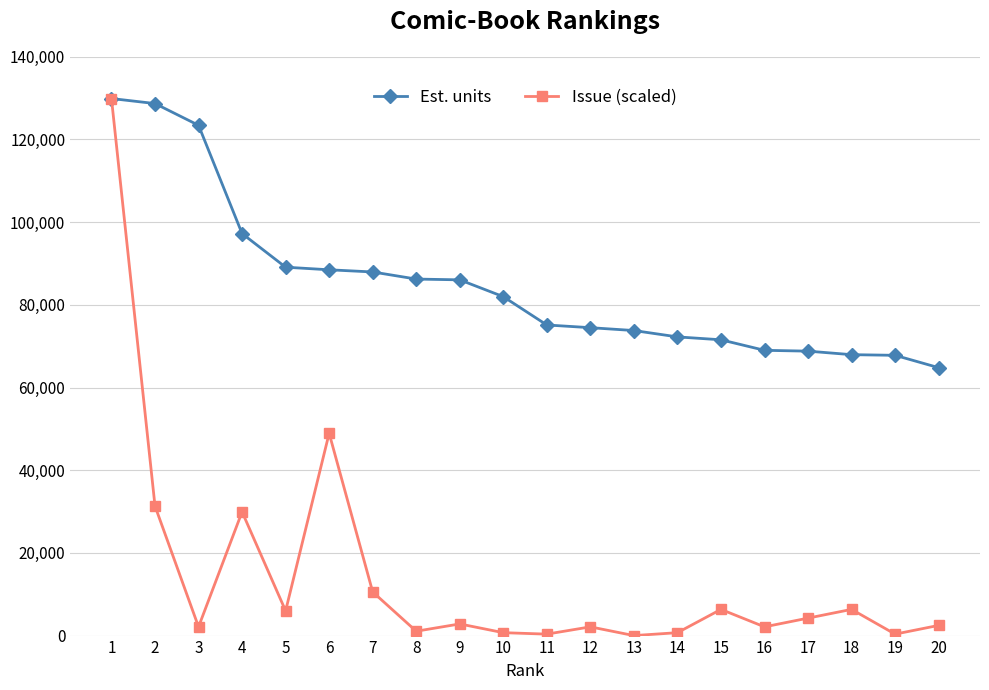

How many series are shown in this chart?

2